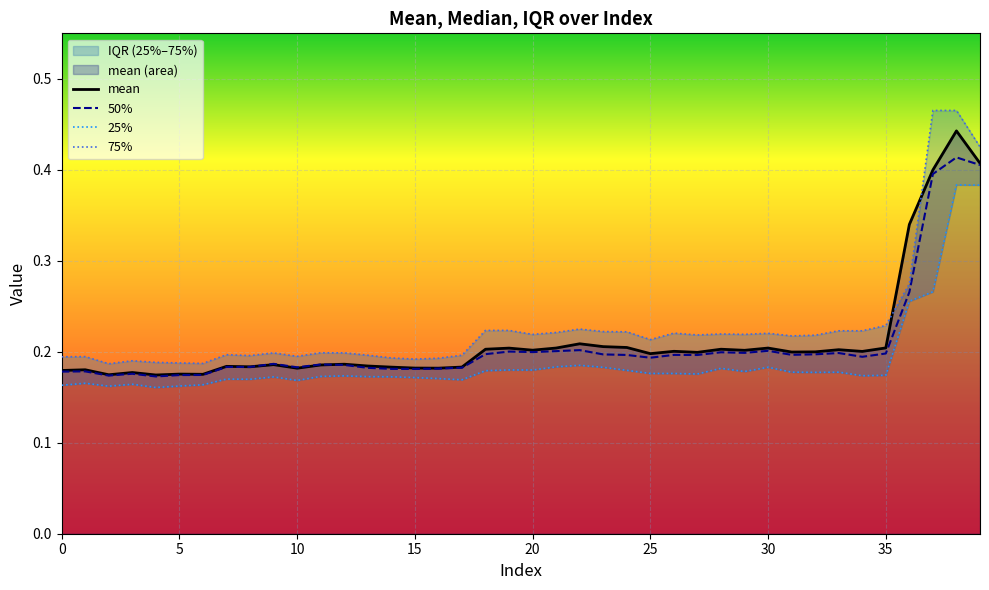

Is it true that 25% equals 0.3 at 28?

False